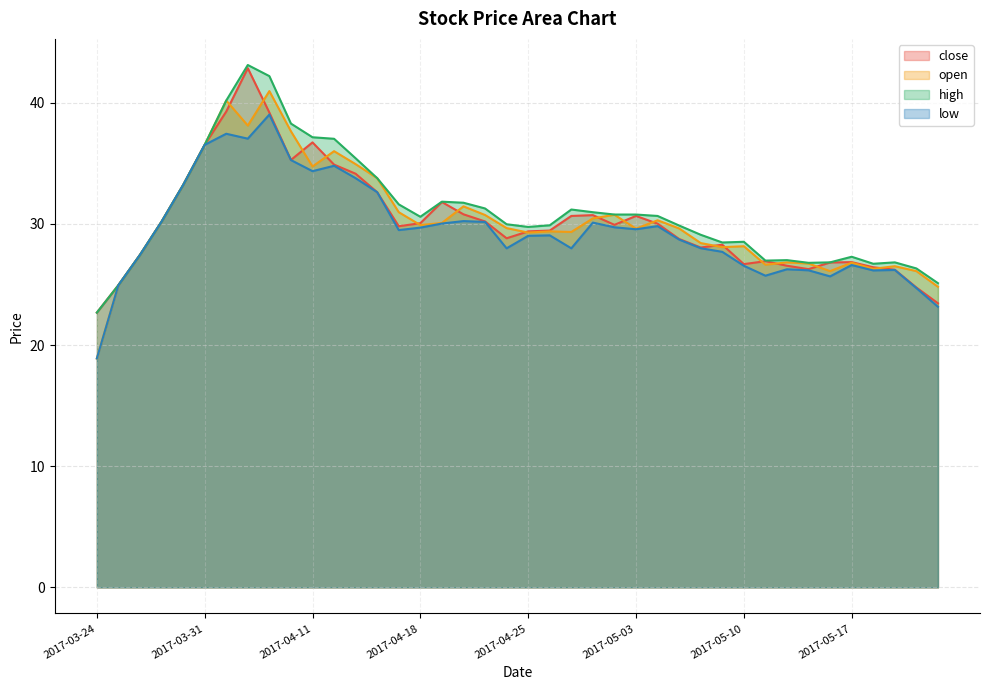

The value of open at 2017-05-19 is 26.5. True or false?

True